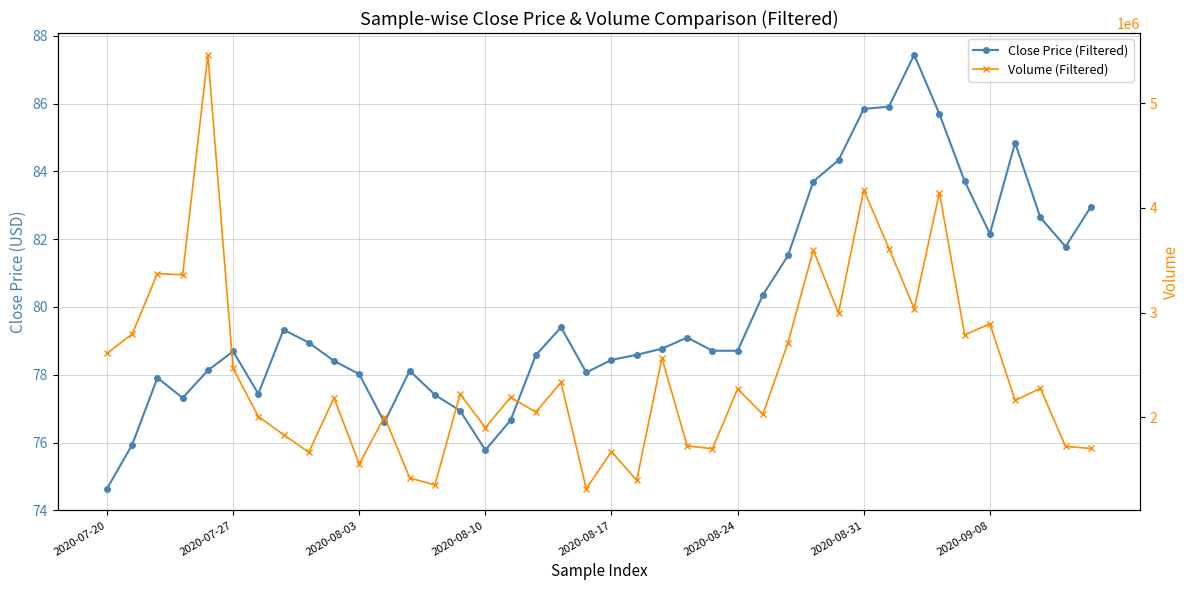

What is the average value of the Volume (Filtered) series?

2432092.5